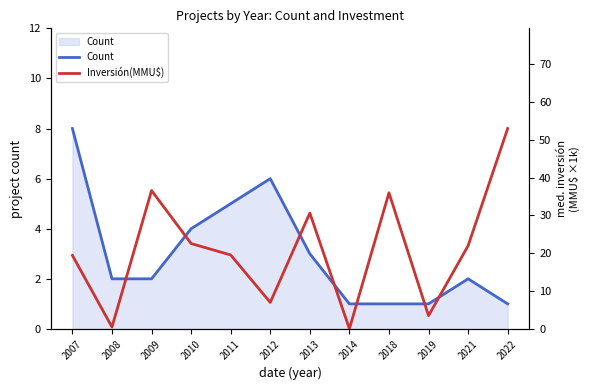

Is it true that Count equals 6 at 2012?

True